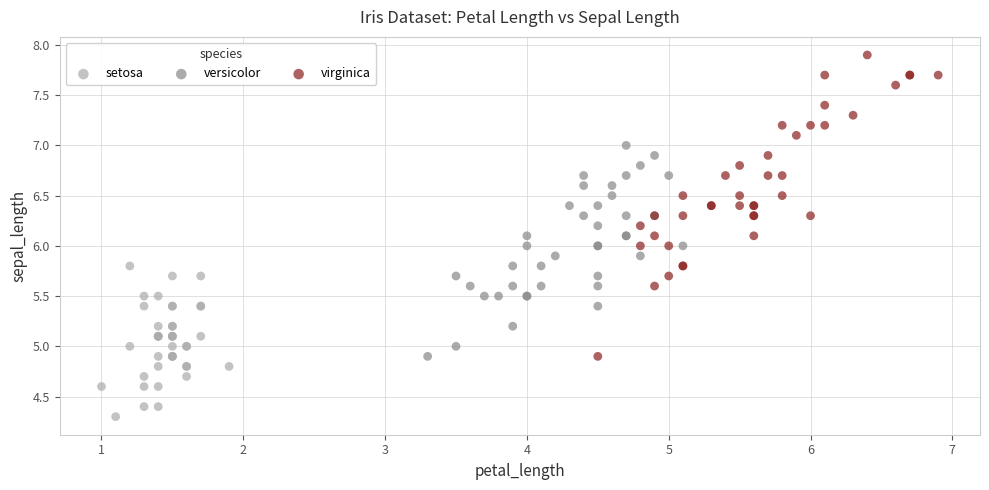

Which series contains the lowest Y value?

setosa